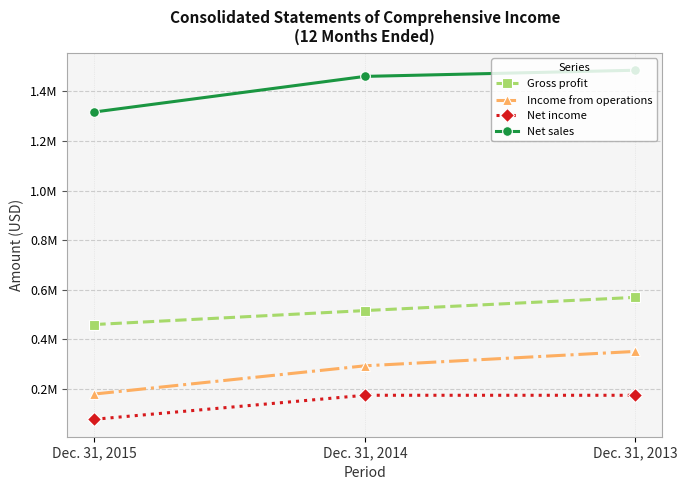

Is this an area chart (filled region under the line)?

No